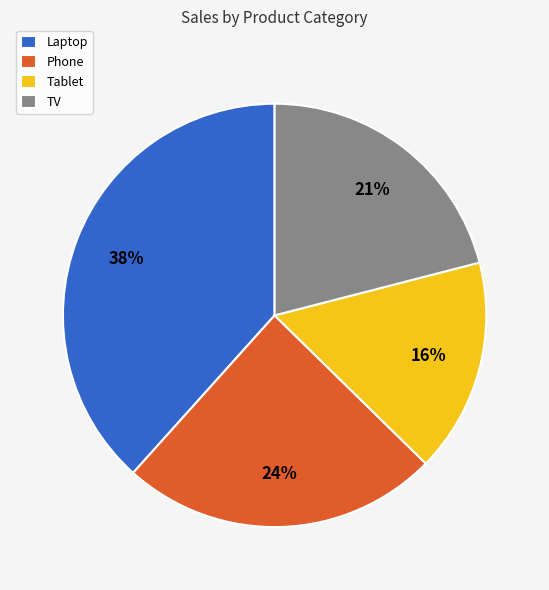

The Tablet slice represents 16% of the pie. True or false?

True